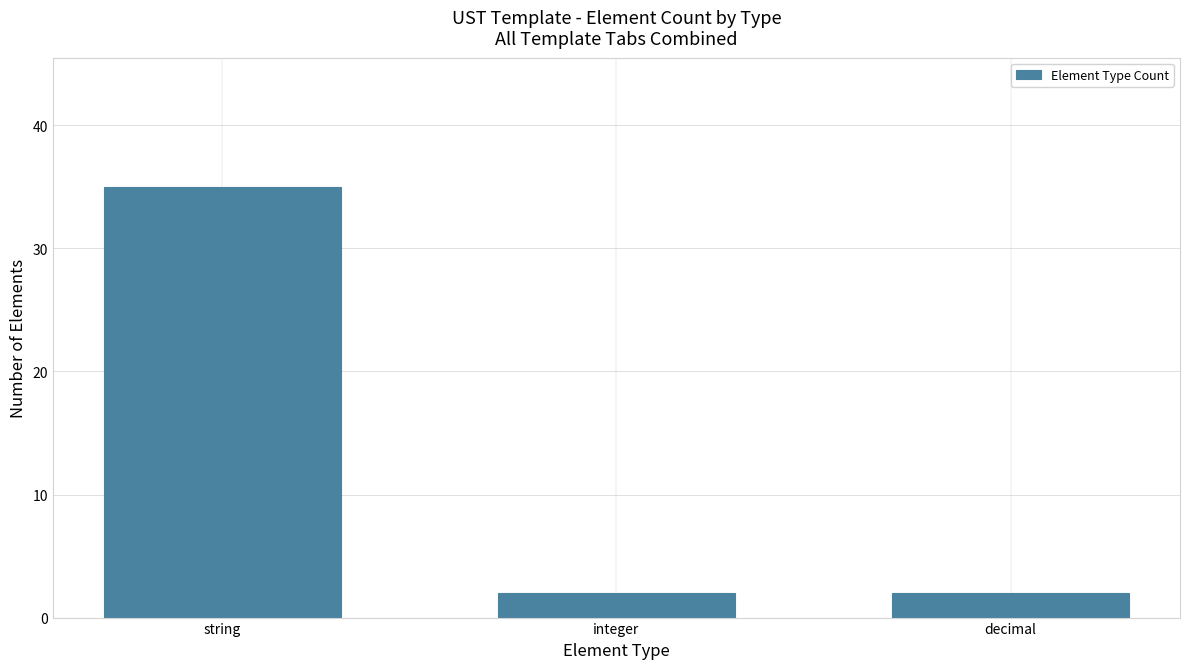

Which label corresponds to the largest value in the chart?

string